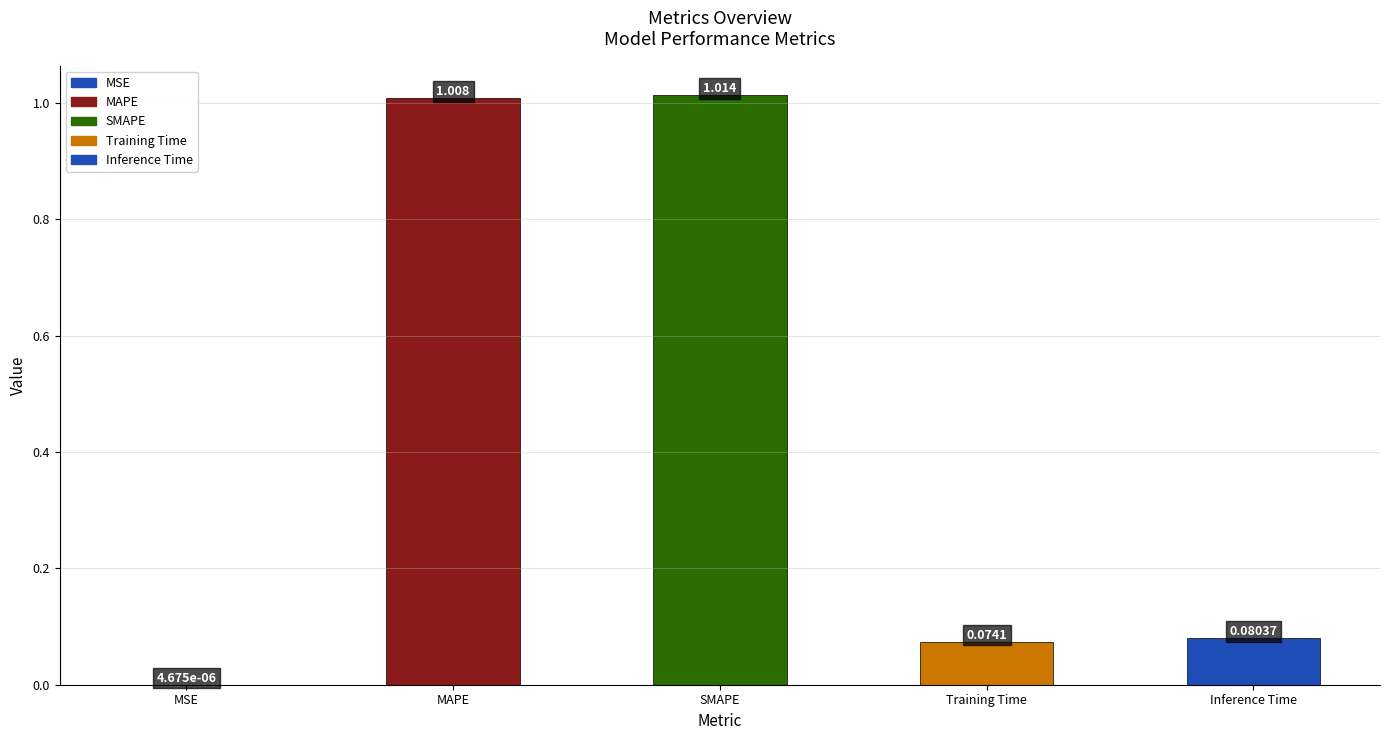

Which category has the highest value across all series?

SMAPE